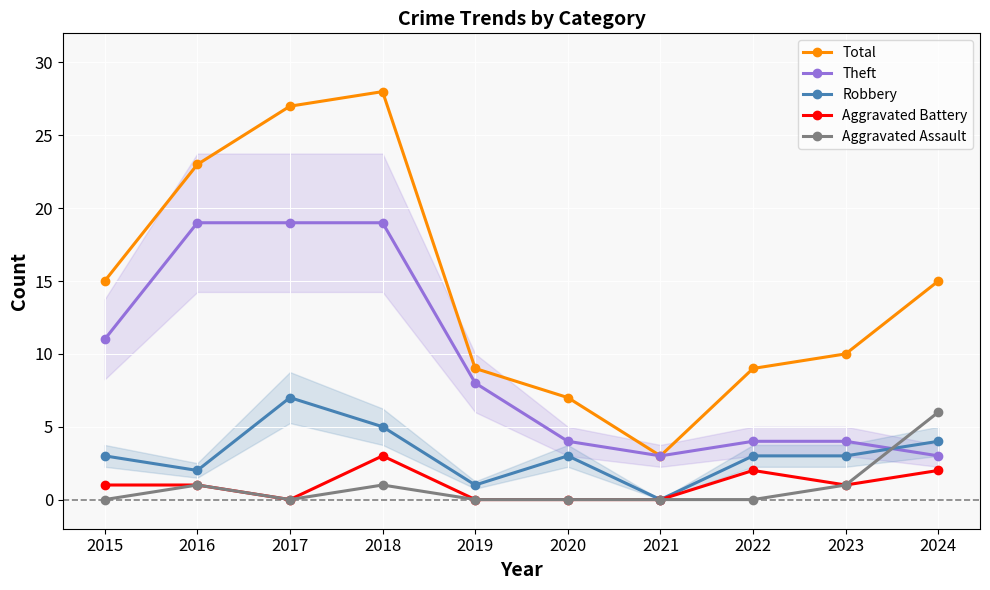

Reading left to right, list all the values displayed in this chart.

Total: 2015=15	2016=23	2017=27	2018=28	2019=9	2020=7	2021=3	2022=9	2023=10	2024=15
Theft: 2015=11	2016=19	2017=19	2018=19	2019=8	2020=4	2021=3	2022=4	2023=4	2024=3
Robbery: 2015=3	2016=2	2017=7	2018=5	2019=1	2020=3	2021=0	2022=3	2023=3	2024=4
Aggravated Battery: 2015=1	2016=1	2017=0	2018=3	2019=0	2020=0	2021=0	2022=2	2023=1	2024=2
Aggravated Assault: 2015=0	2016=1	2017=0	2018=1	2019=0	2020=0	2021=0	2022=0	2023=1	2024=6